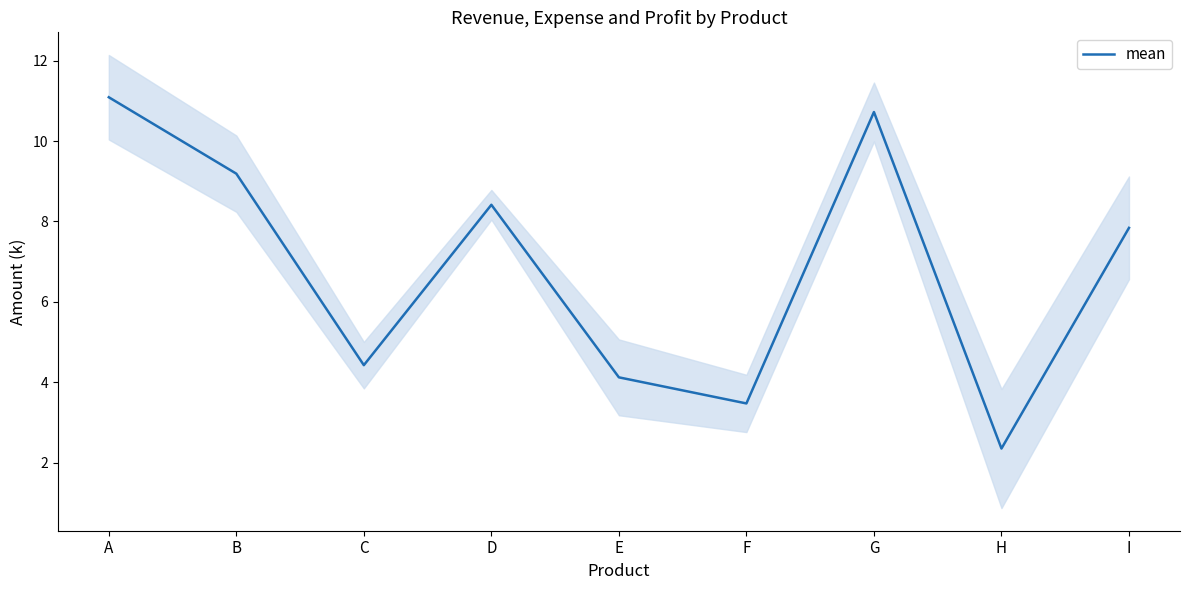

How many interior local valleys (lower than both neighbors) does the data have?

3